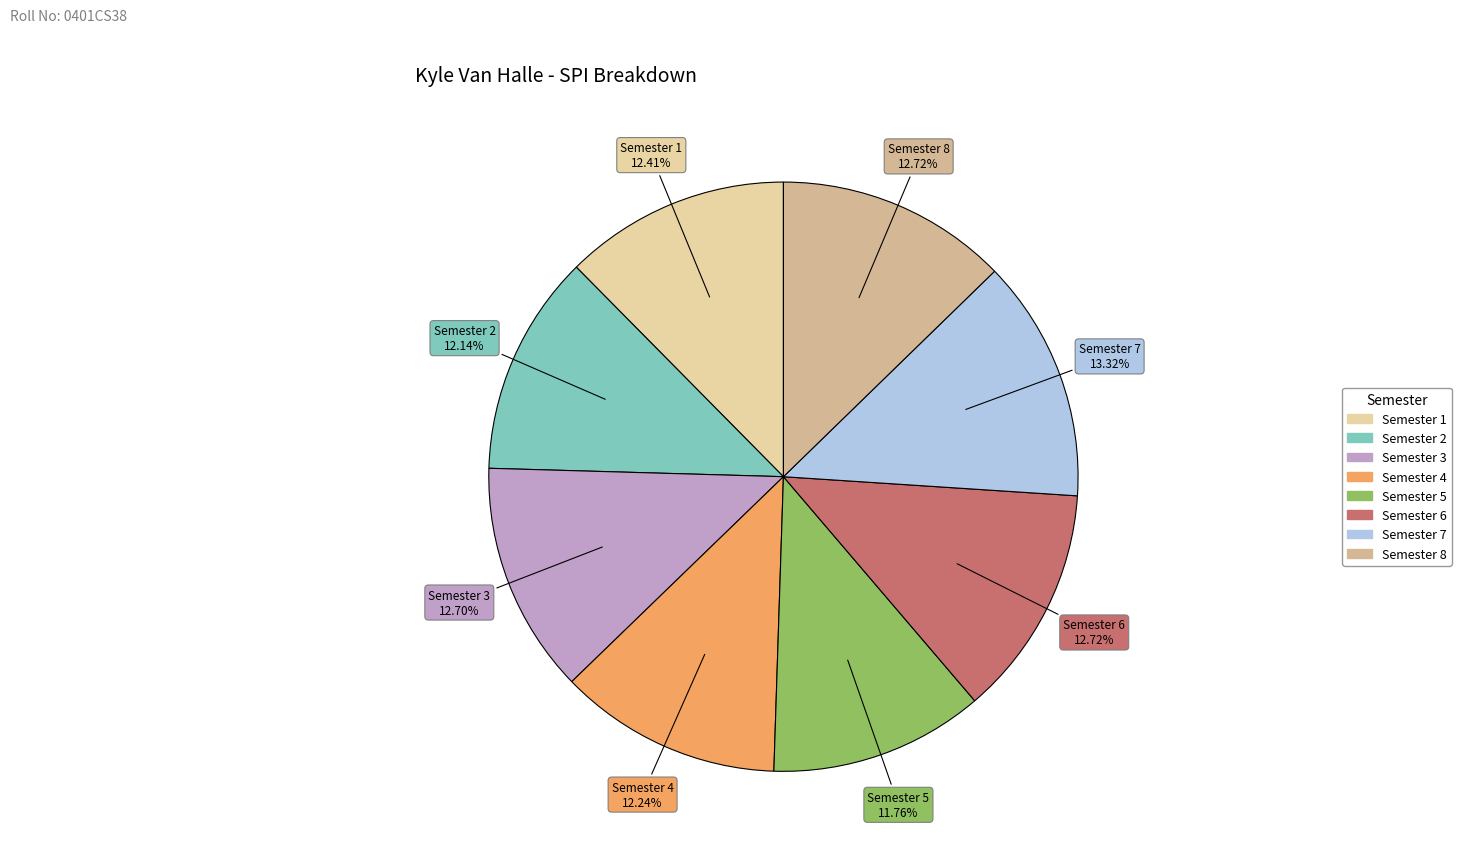

How many slices are in this pie chart?

8